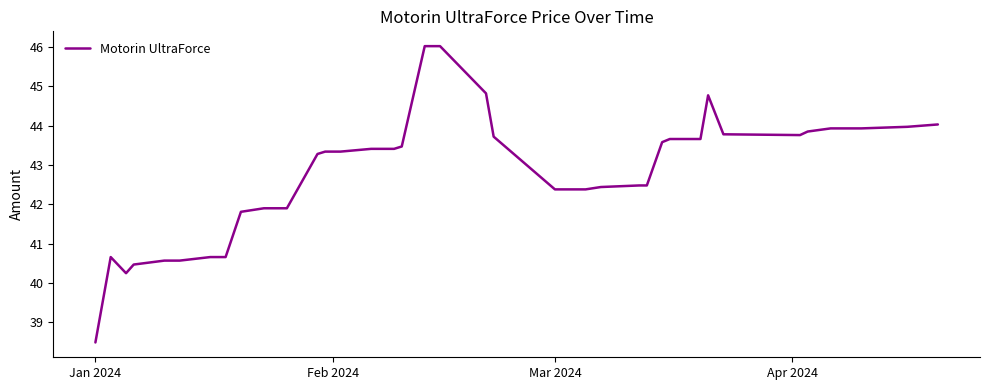

What is the maximum value shown in the chart?

46.0